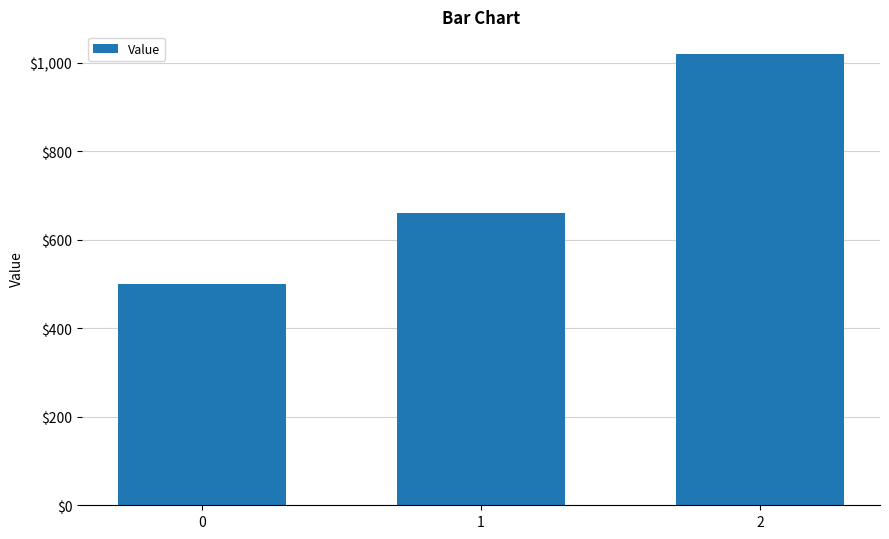

The chart shows a value of 1020 at 2. True or false?

True